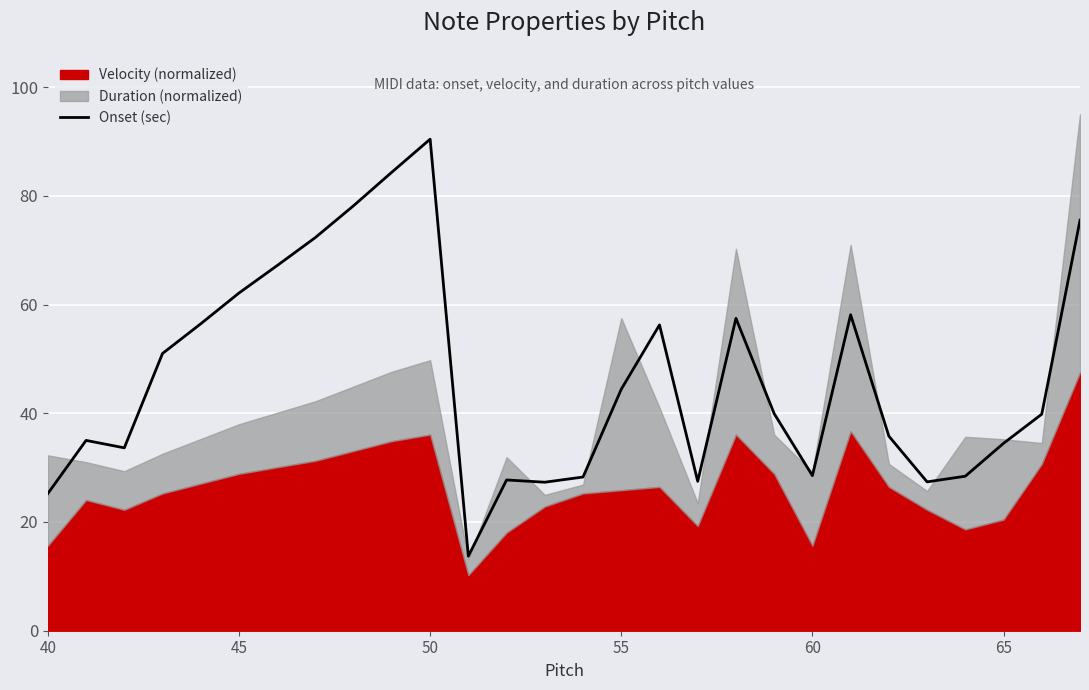

What is the difference between the second highest and second lowest values?

59.1